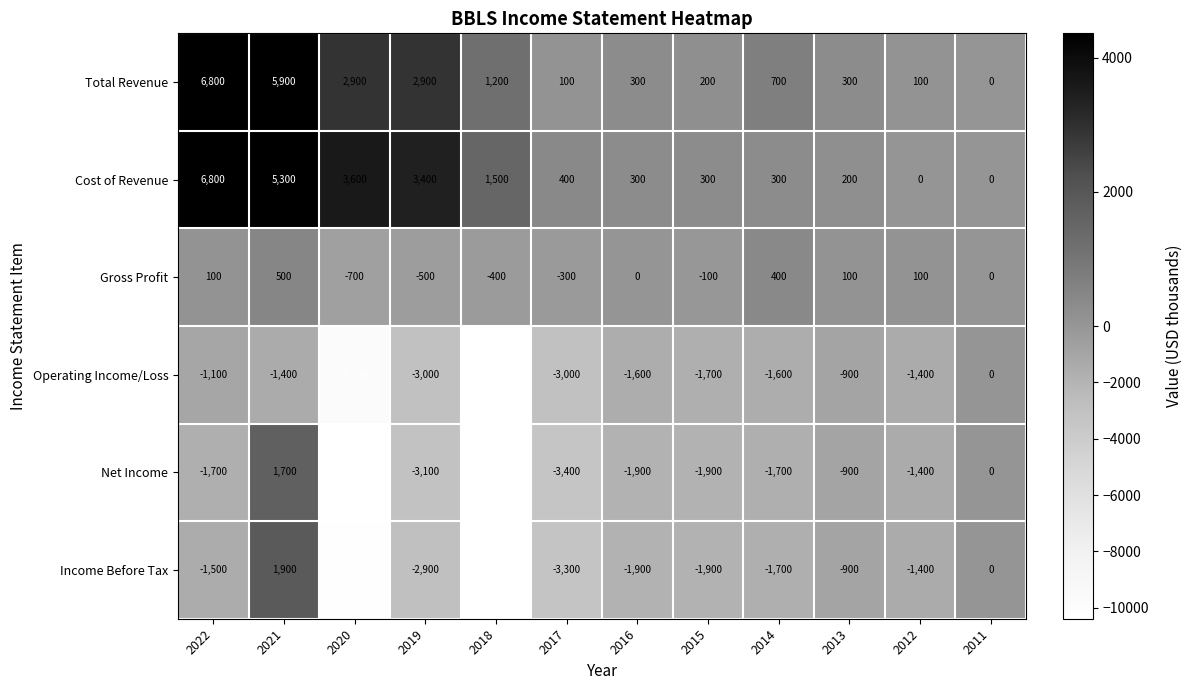

Where is Operating Income/Loss nearest to the value -18950?

2020